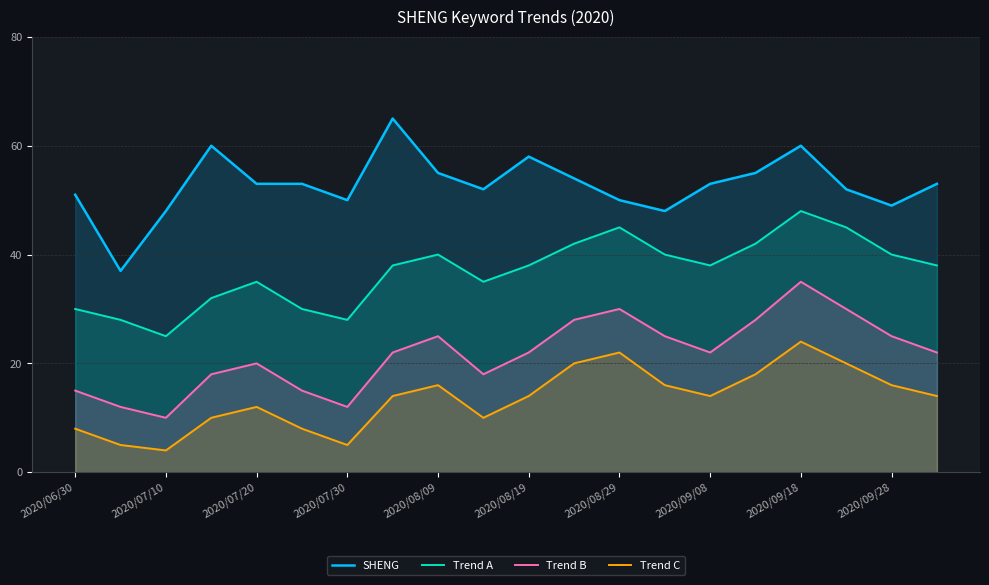

True or false: Trend A has a value of 64 at 2020/09/08.

False